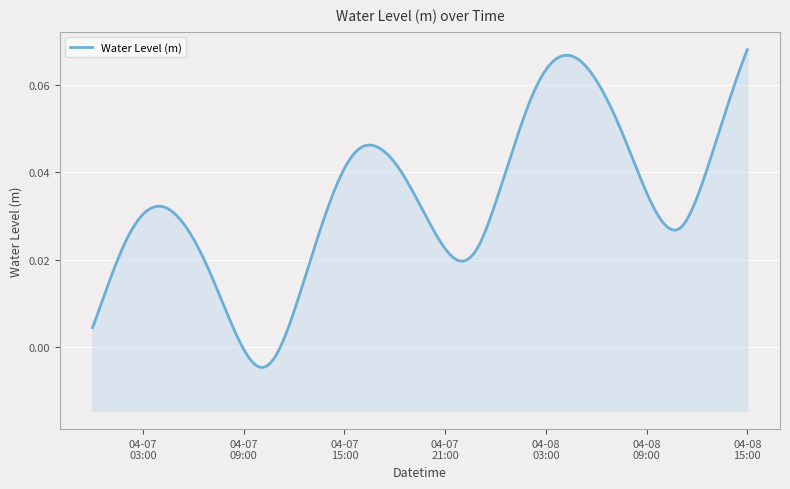

How many values are below 0?

3